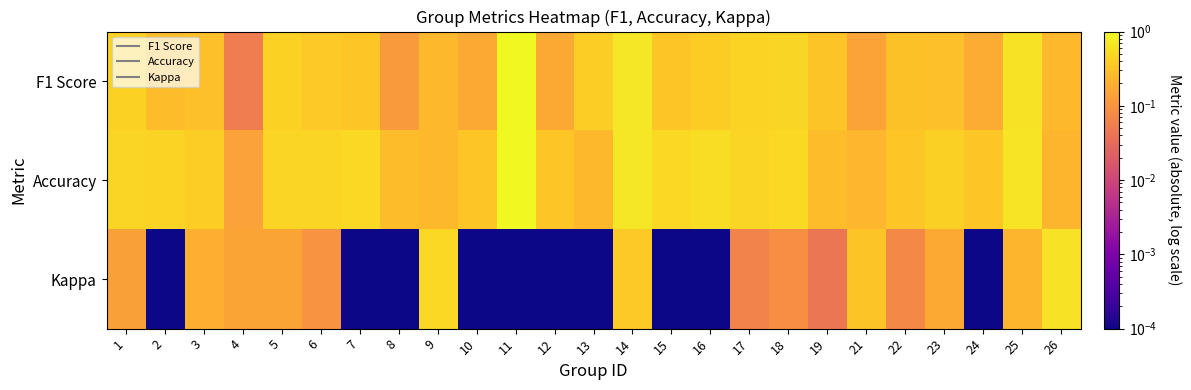

What is the spread (max minus min) of values at 2?

0.4